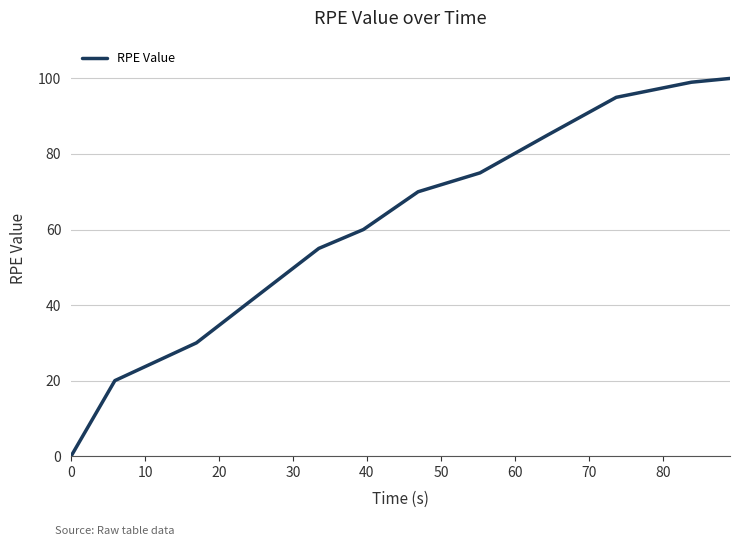

What is the maximum value shown in the chart?

100